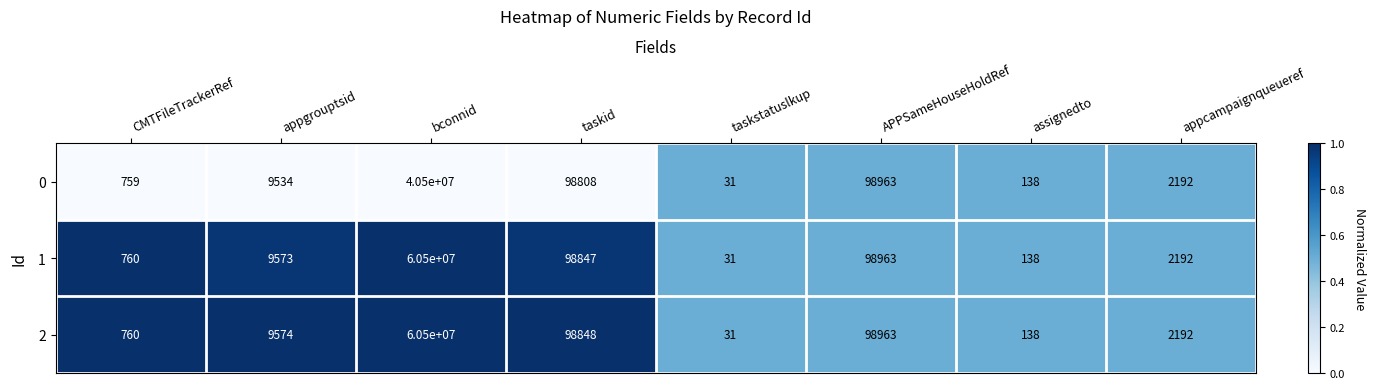

List the labels in order of 0 value, largest first.

bconnid, APPSameHouseHoldRef, taskid, appgrouptsid, appcampaignqueueref, CMTFileTrackerRef, assignedto, taskstatuslkup